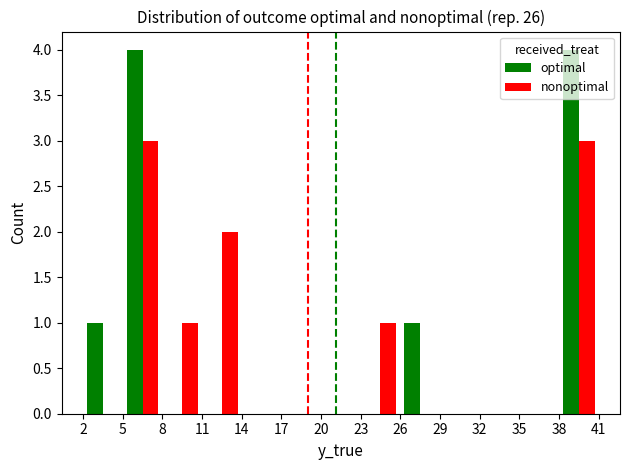

Count the optimal values in the range 0 to 1.

11